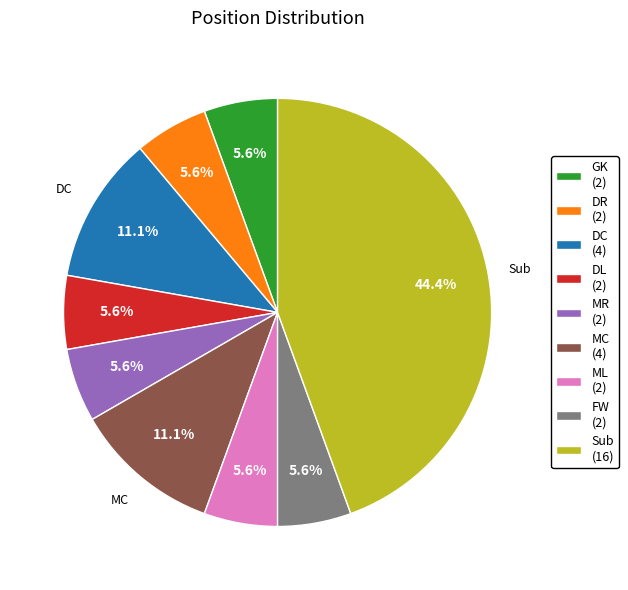

The GK slice represents 6% of the pie. True or false?

True